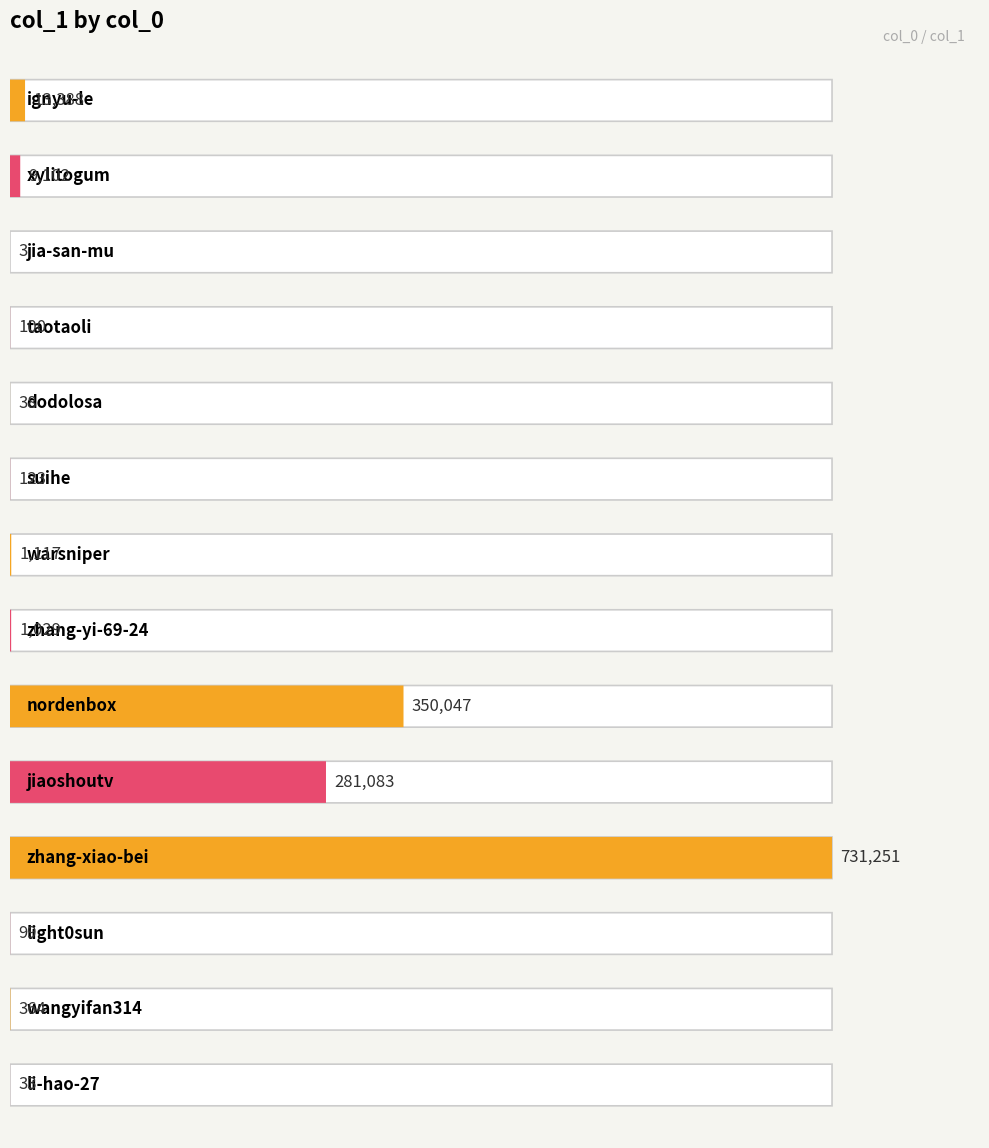

How many distinct data groups are displayed?

1